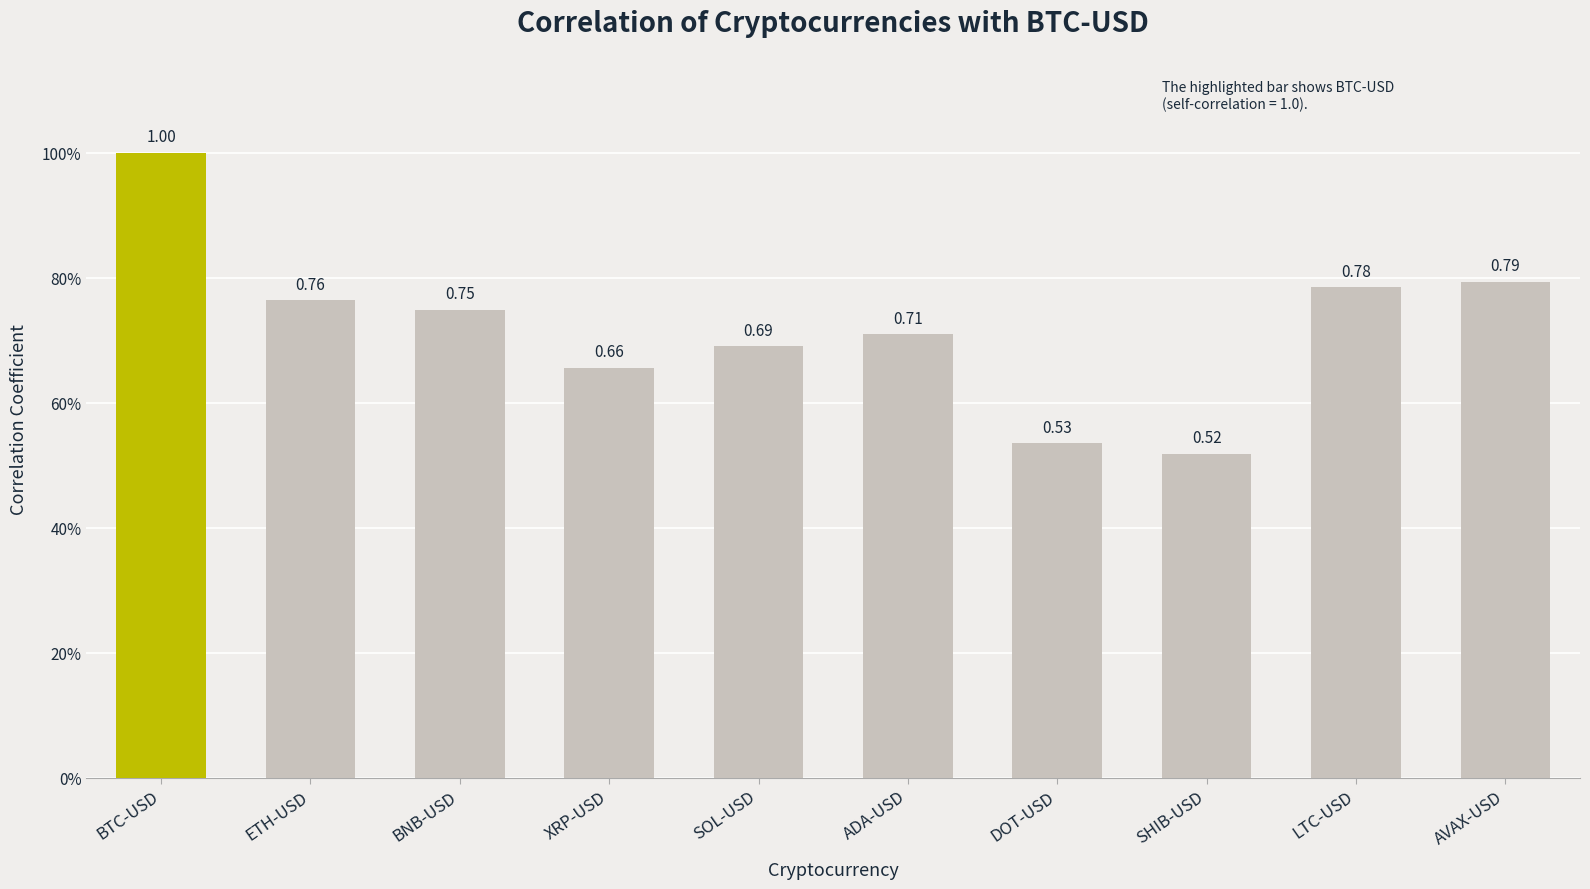

The chart shows a value of 0.8 at ETH-USD. True or false?

True